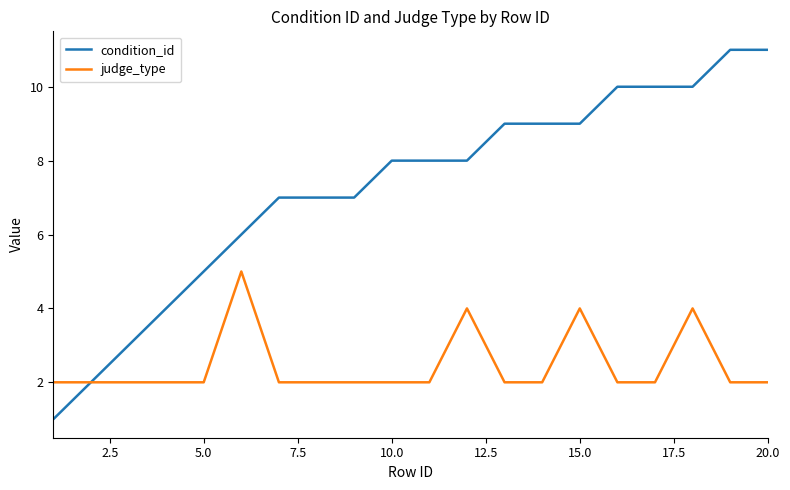

Rank the series by their average value, from highest to lowest.

condition_id, judge_type